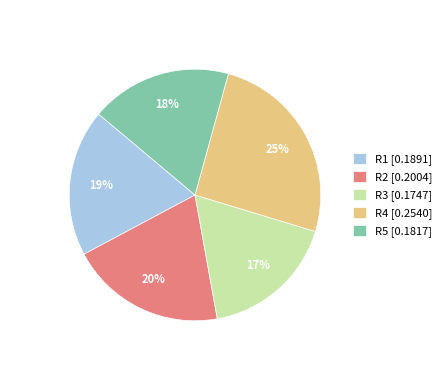

To the nearest percent, what is the average slice percentage?

20%